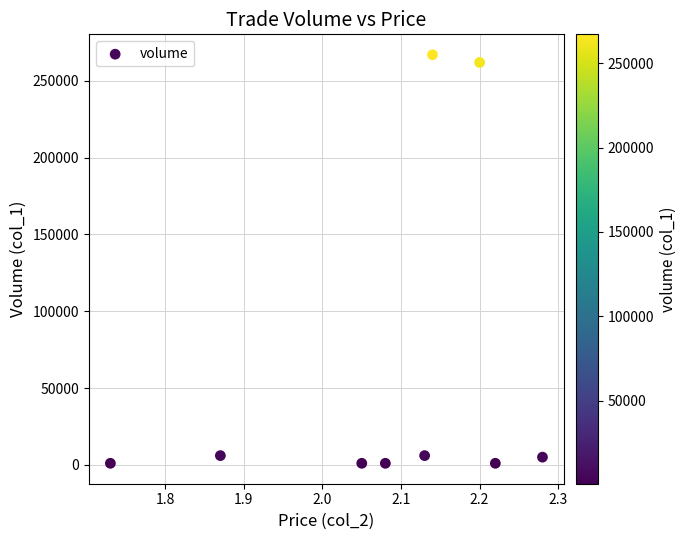

What is the average Y value?

61111